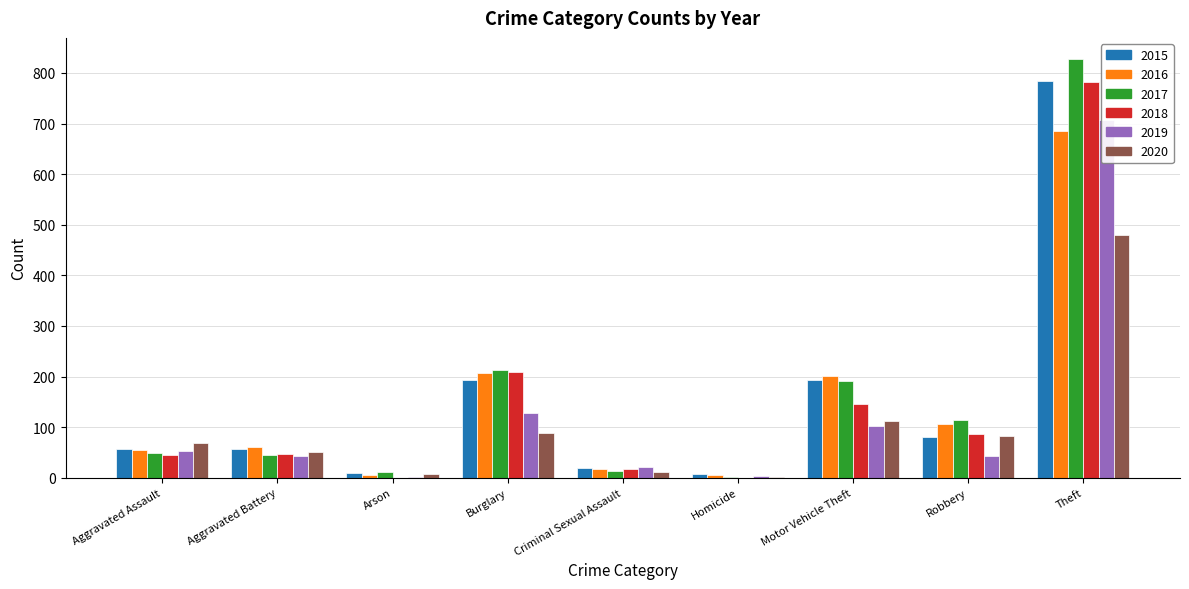

What is the value of the 2018 bar at the 1st from the left?

45